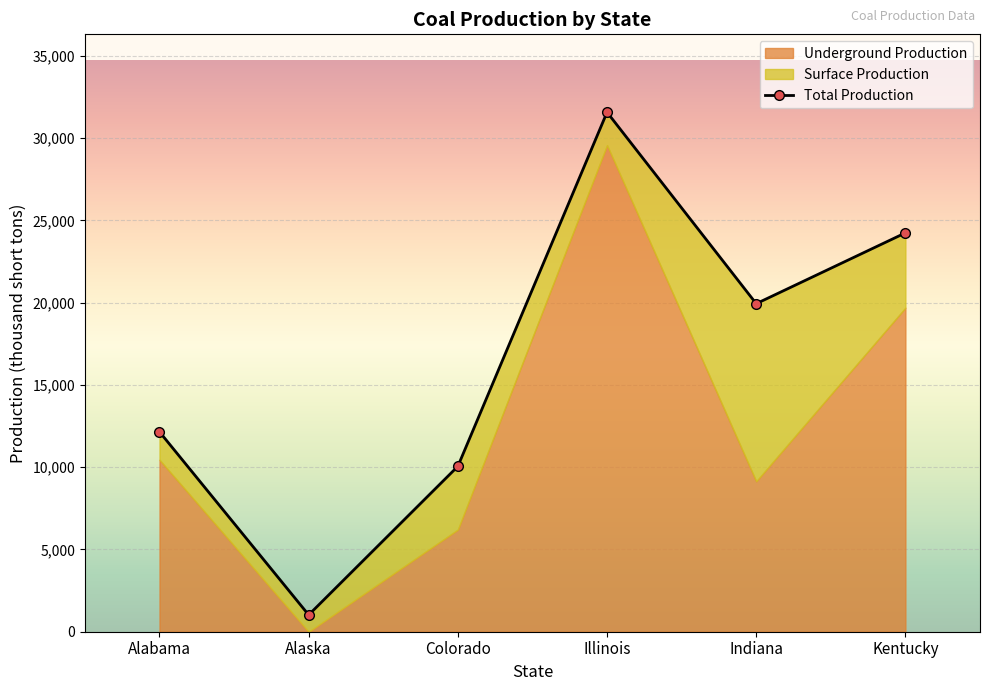

Reading right to left, extract all data points from this chart.

Kentucky=24245	Indiana=19942	Illinois=31578	Colorado=10056	Alaska=1021	Alabama=12151